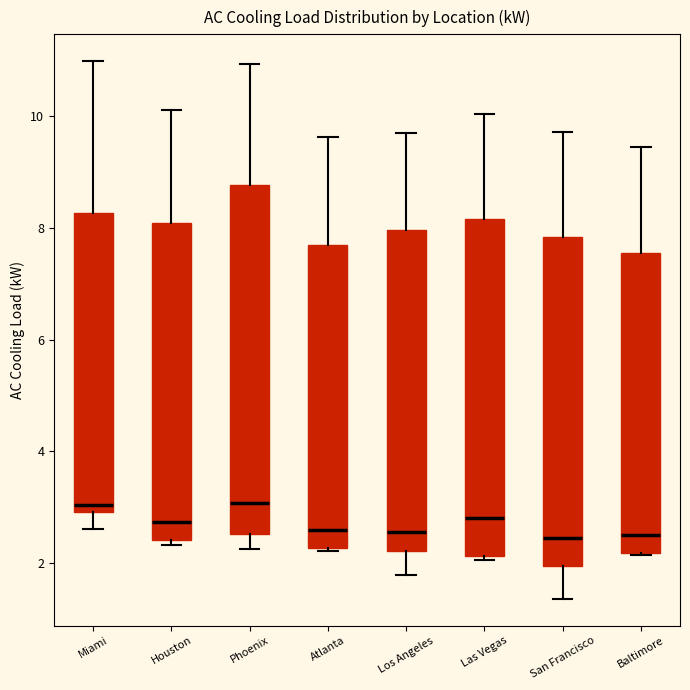

Where does the lower whisker of the box for Miami end on the y-axis? The values are not printed on the chart, so give them approximately, as read against the axis.

2.6